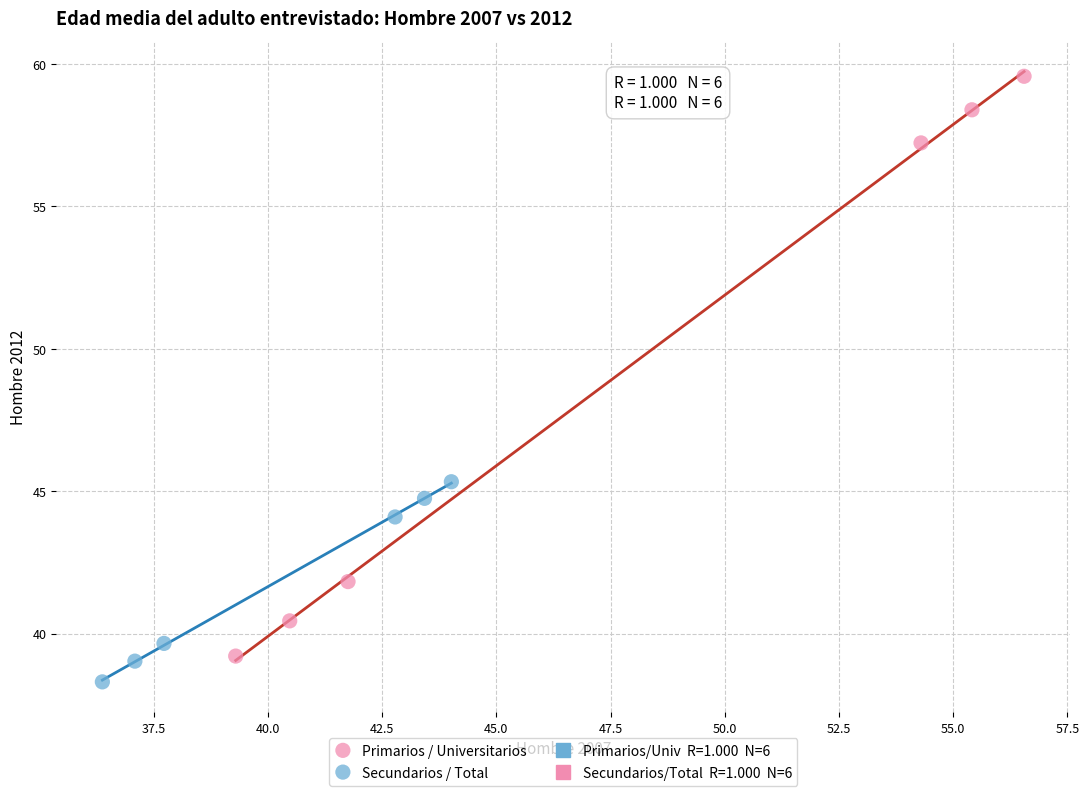

Which series has the widest spread of Y values?

Primarios / Universitarios